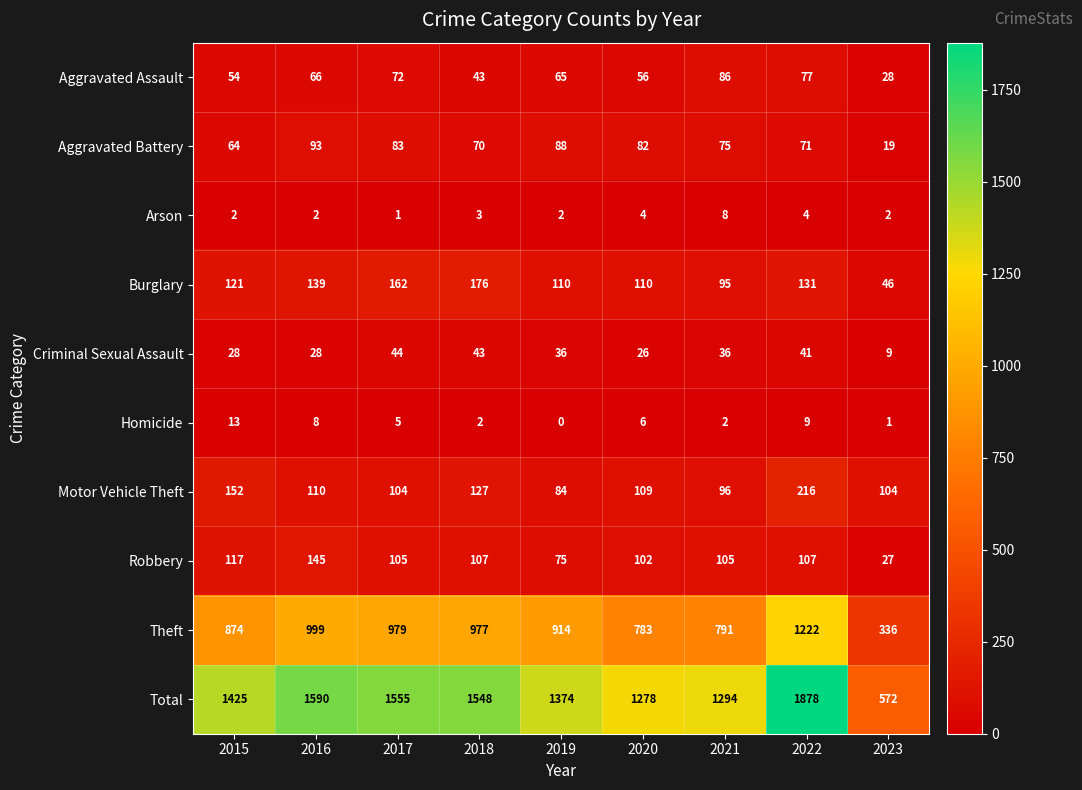

Between 2015 and 2020, which series saw the biggest shift?

Total